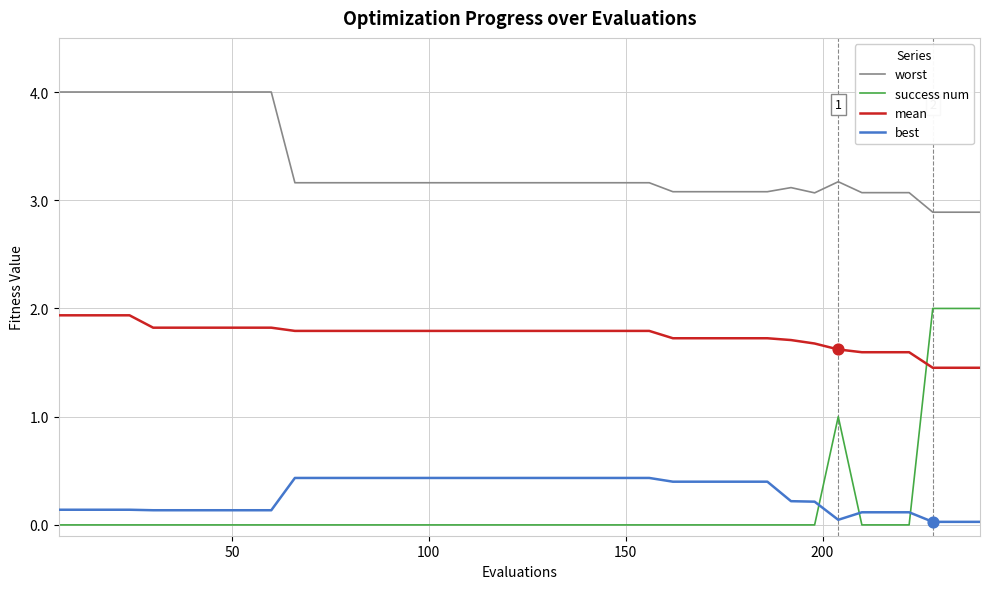

Which series has the largest total across all categories?

worst